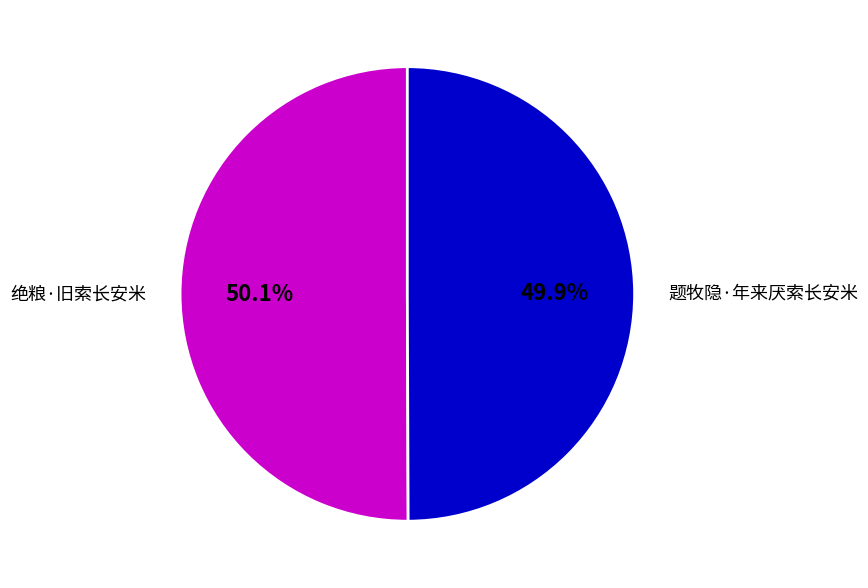

Approximately how many times larger is the value at 绝粮·旧索长安米 compared to 题牧隐·年来厌索长安米?

1.0